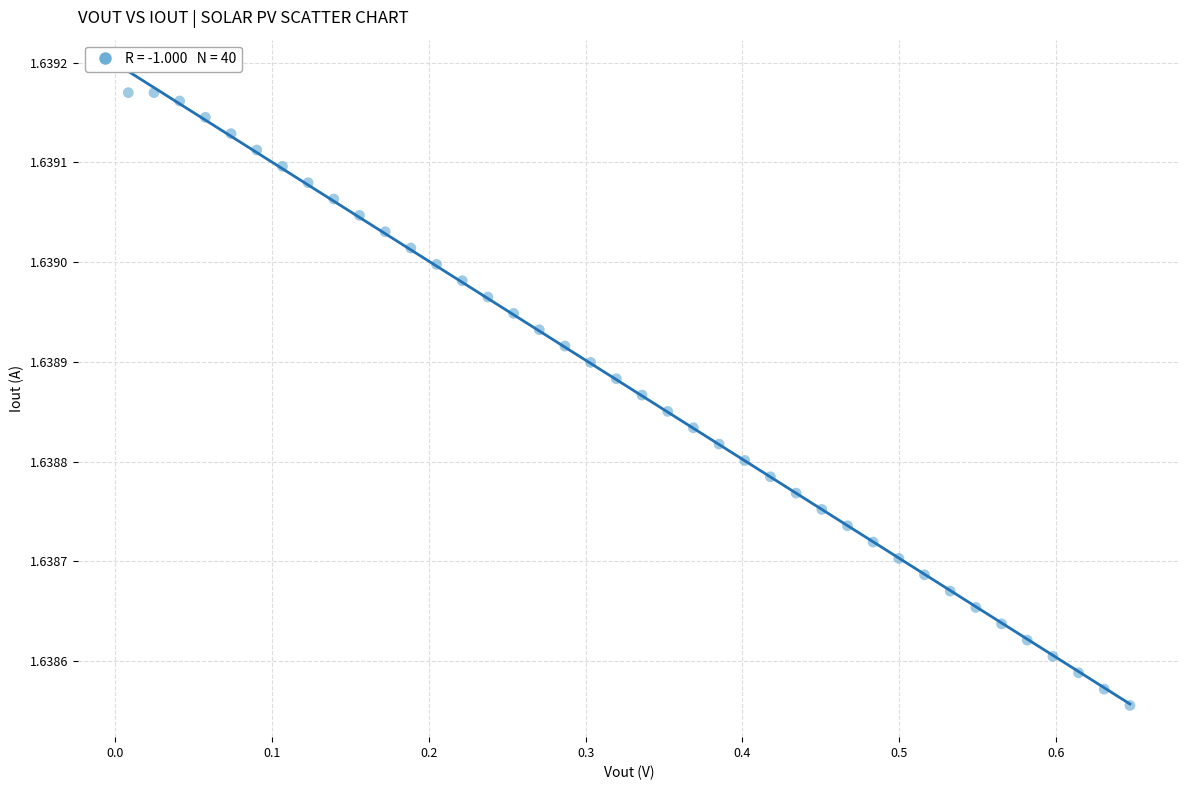

What is the range of X values (max minus min)?

0.6